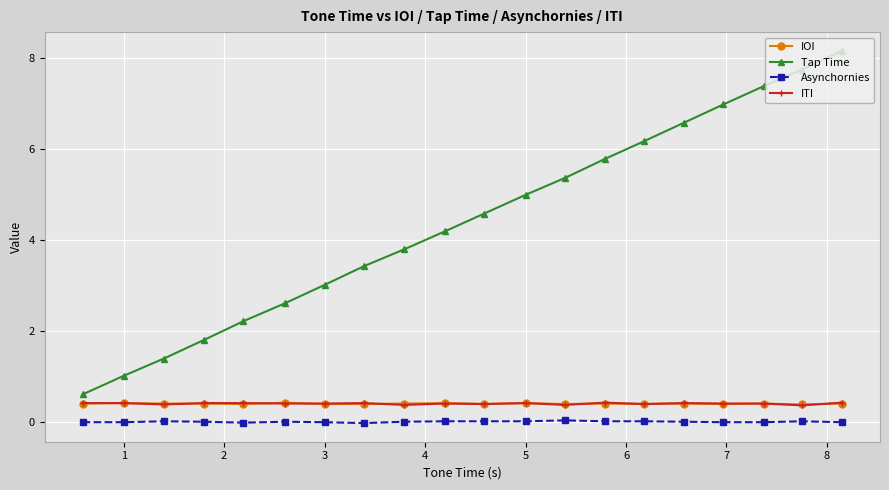

Which series has the widest spread of values?

Tap Time